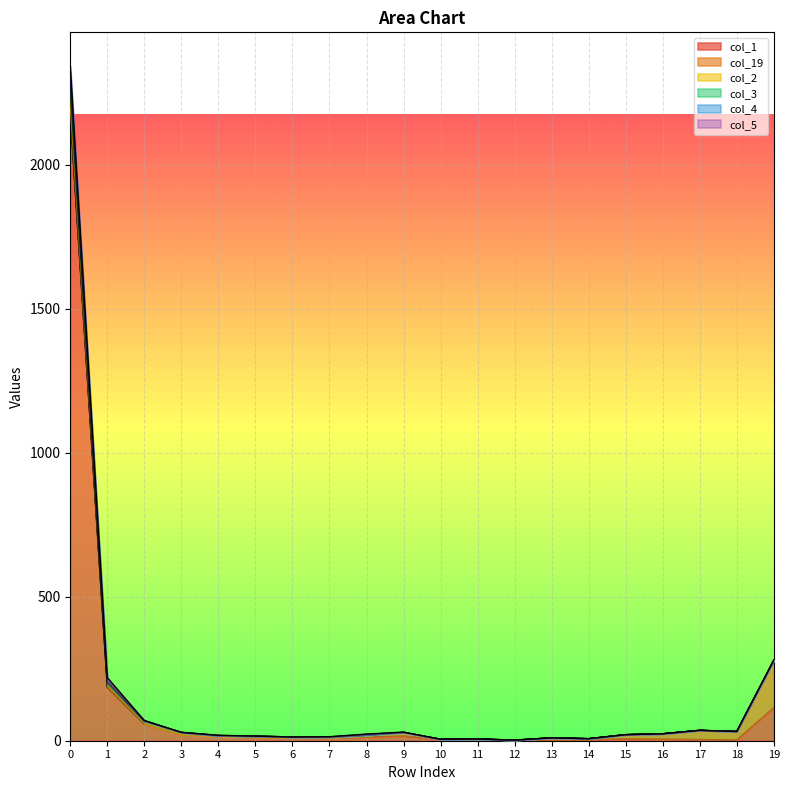

True or false: col_3 and col_2 intersect in this chart.

False